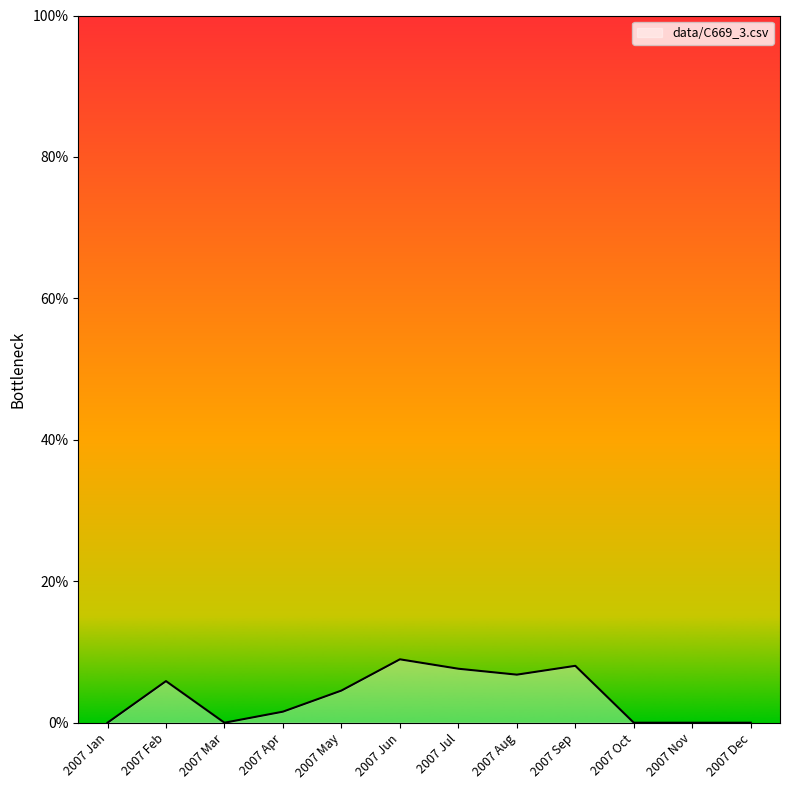

Which category has the highest value across all series?

2007 Jun